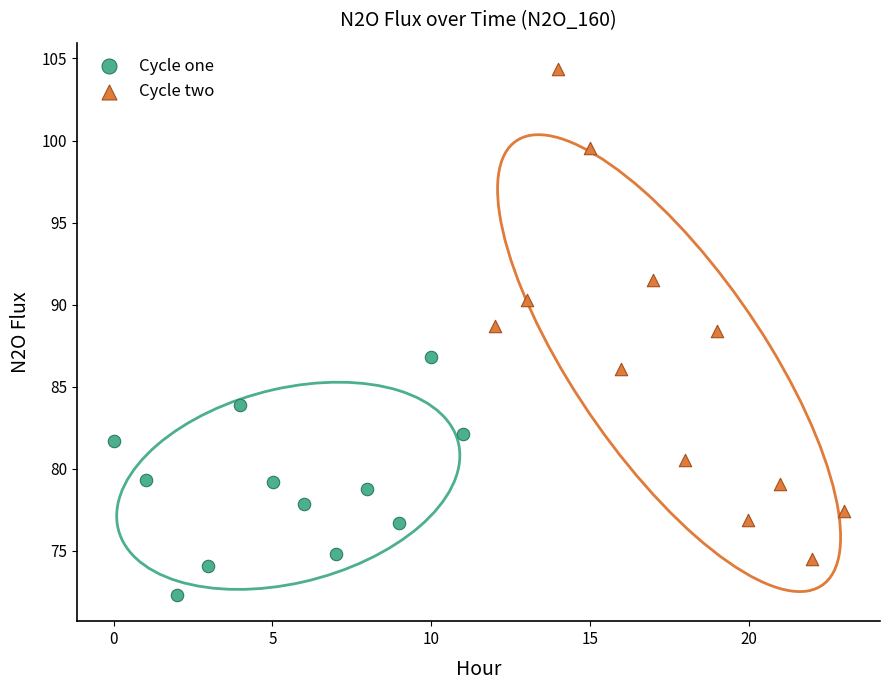

Which series contains the lowest Y value?

Cycle one